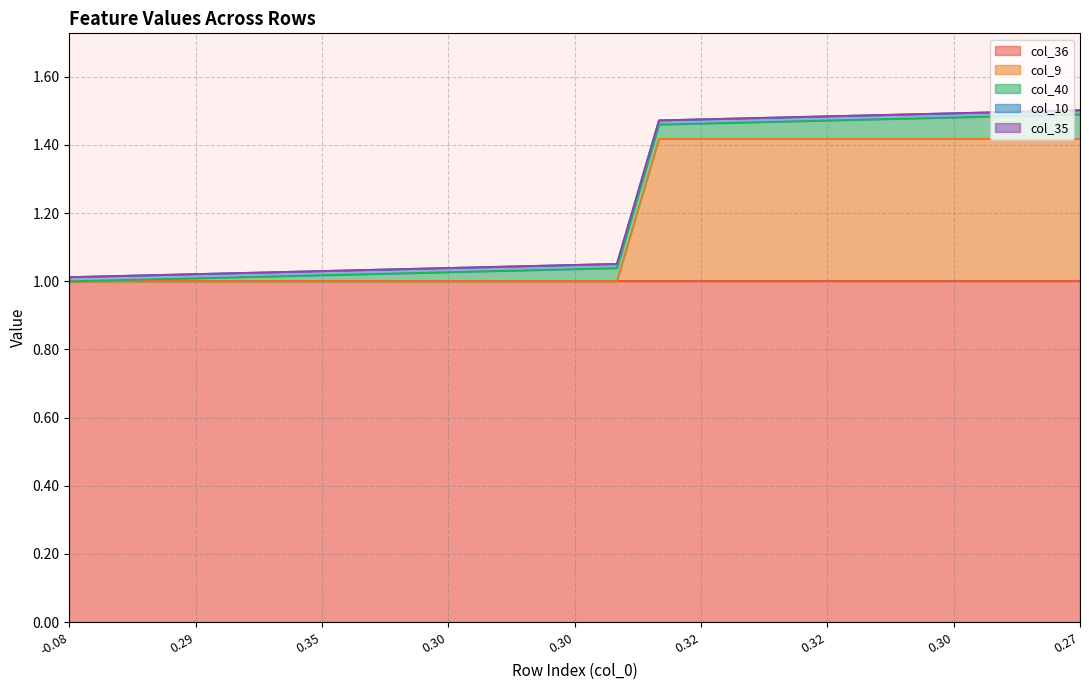

Count the number of categories in the chart.

25